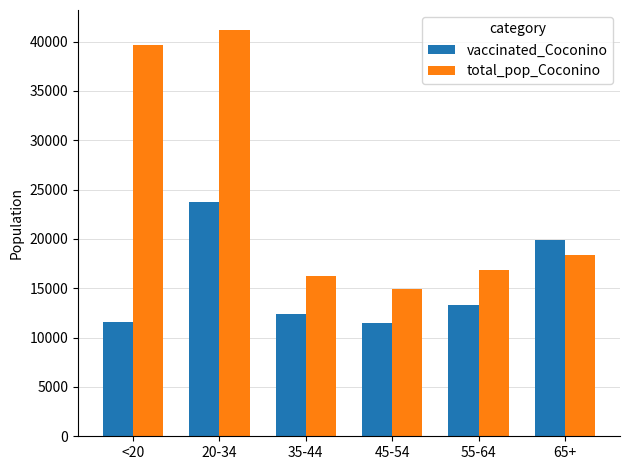

What is the spread (max minus min) of values at 35-44?

3864